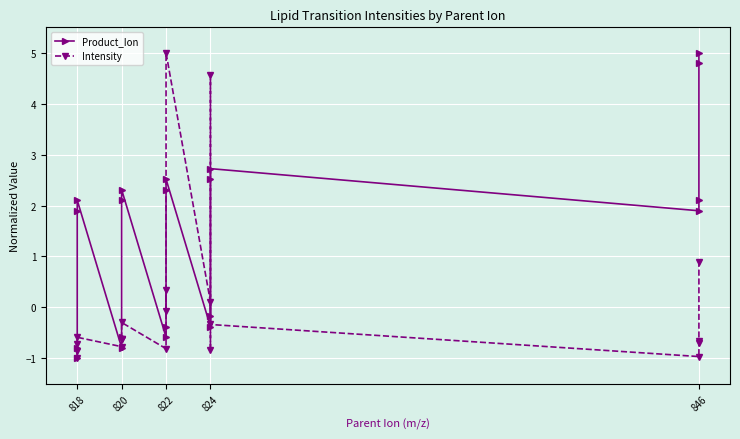

In Product_Ion, how many points are lower than both neighbors (excluding endpoints)?

4